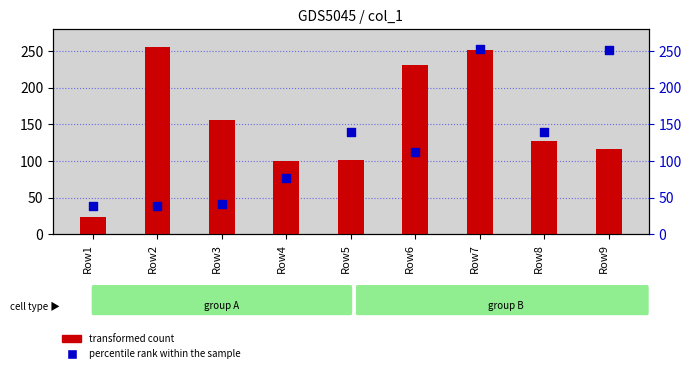

Which series has the largest total across all categories?

transformed count